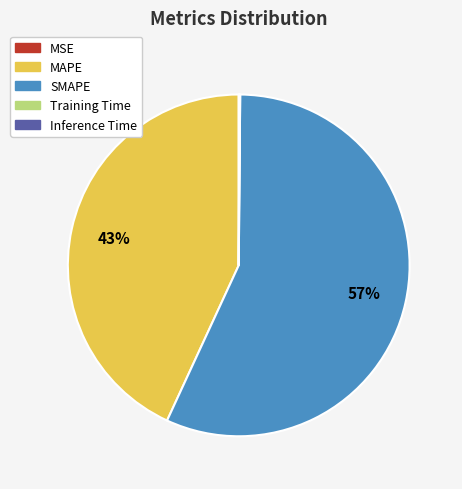

What percentage is the SMAPE slice, to the nearest percent?

57%